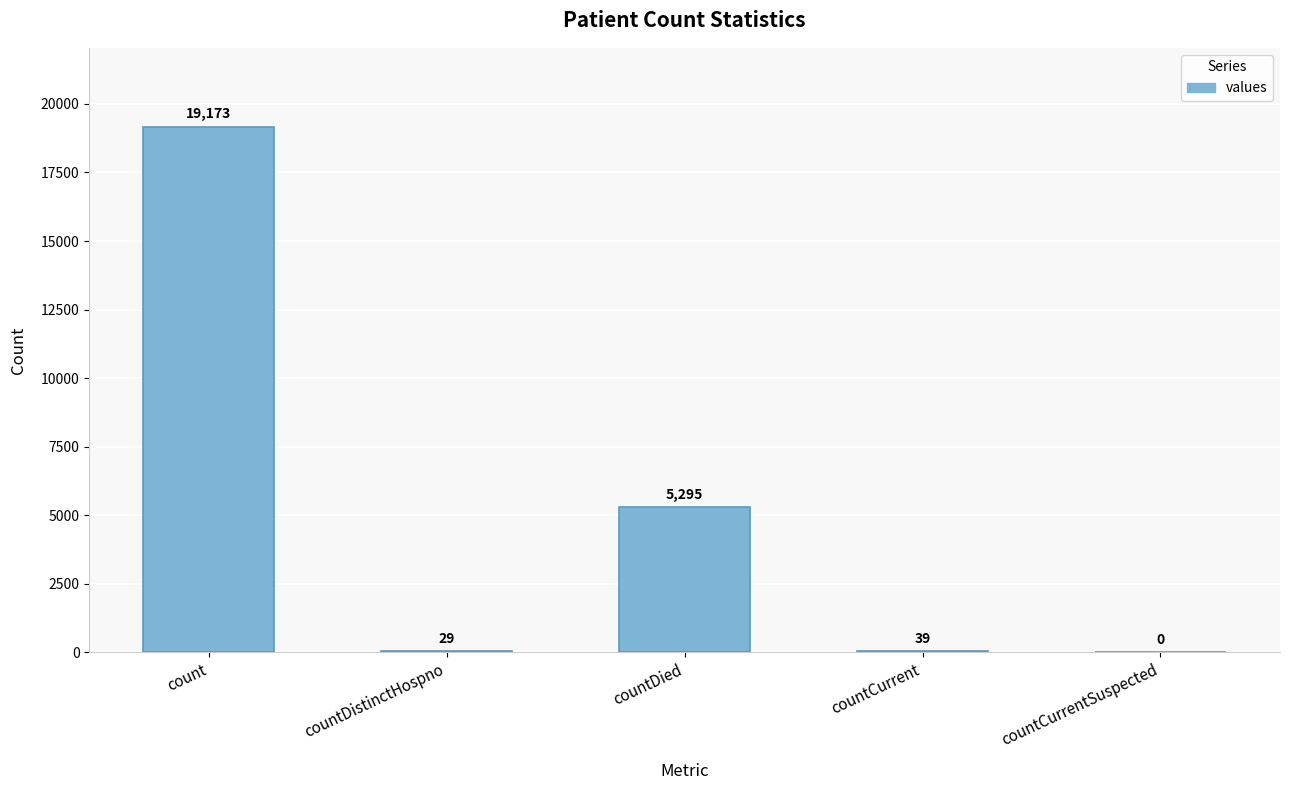

What value does the data have at countDistinctHospno?

29